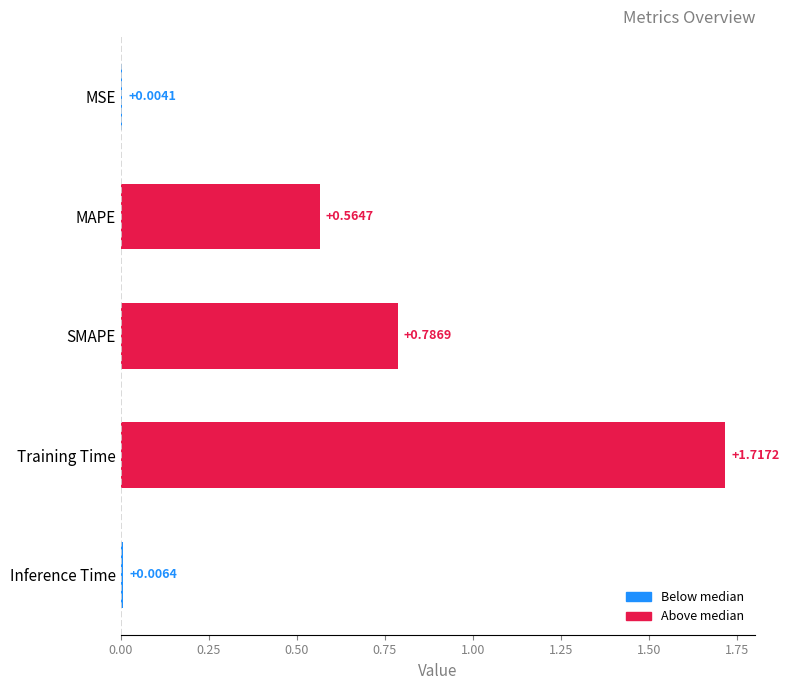

Are the bars horizontal?

Yes